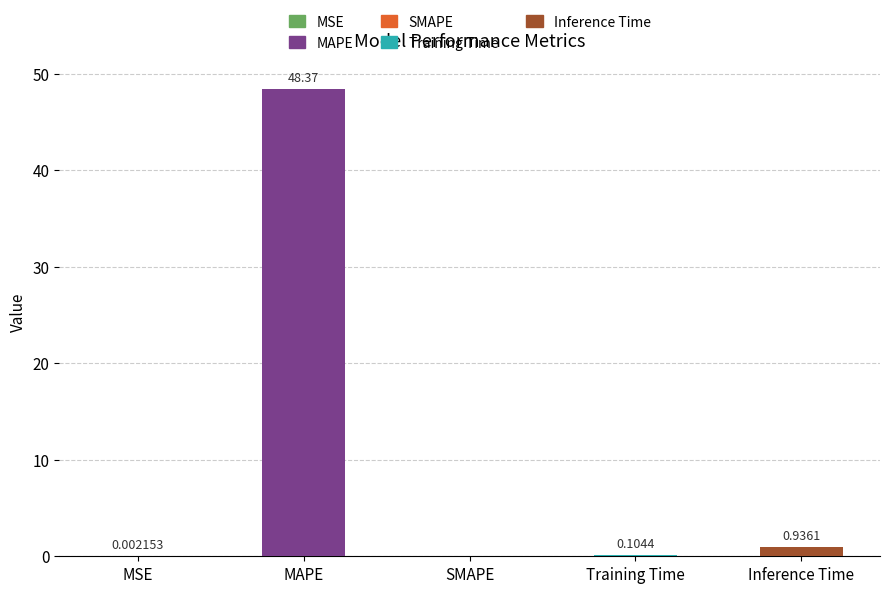

Which label corresponds to the largest value in the chart?

MAPE